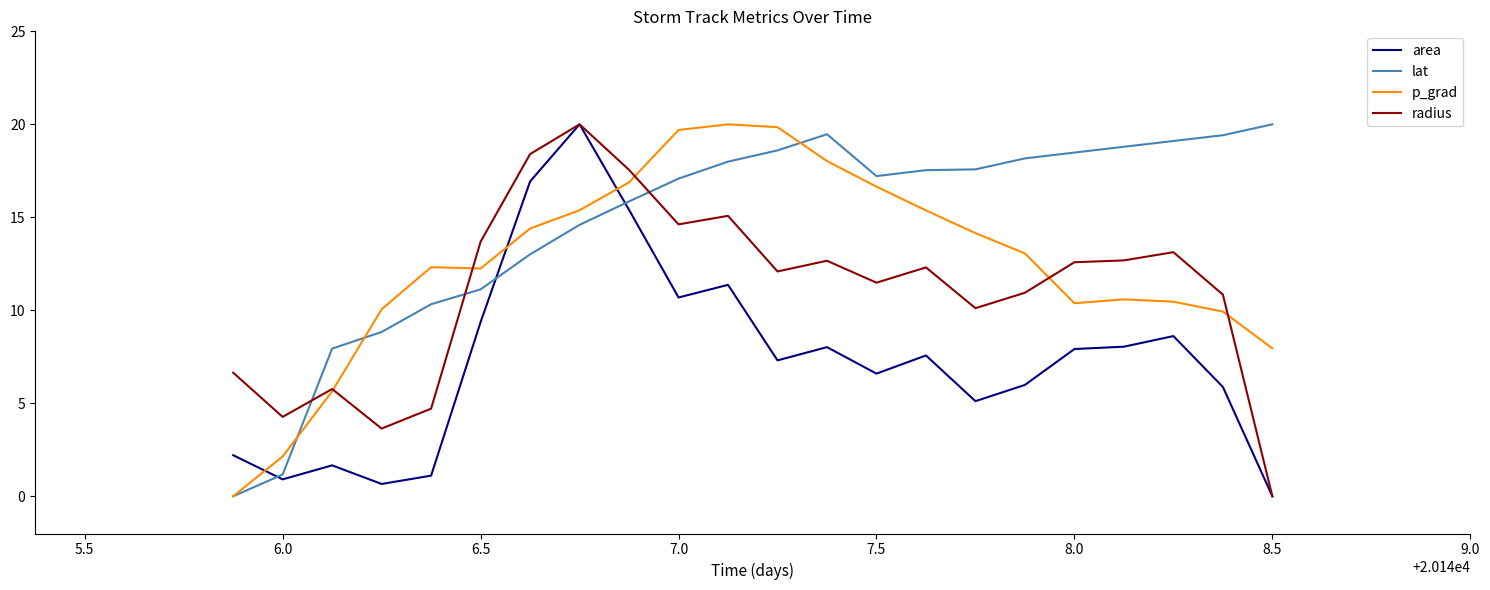

List the series in order of their overall mean, lowest first.

area, radius, p_grad, lat